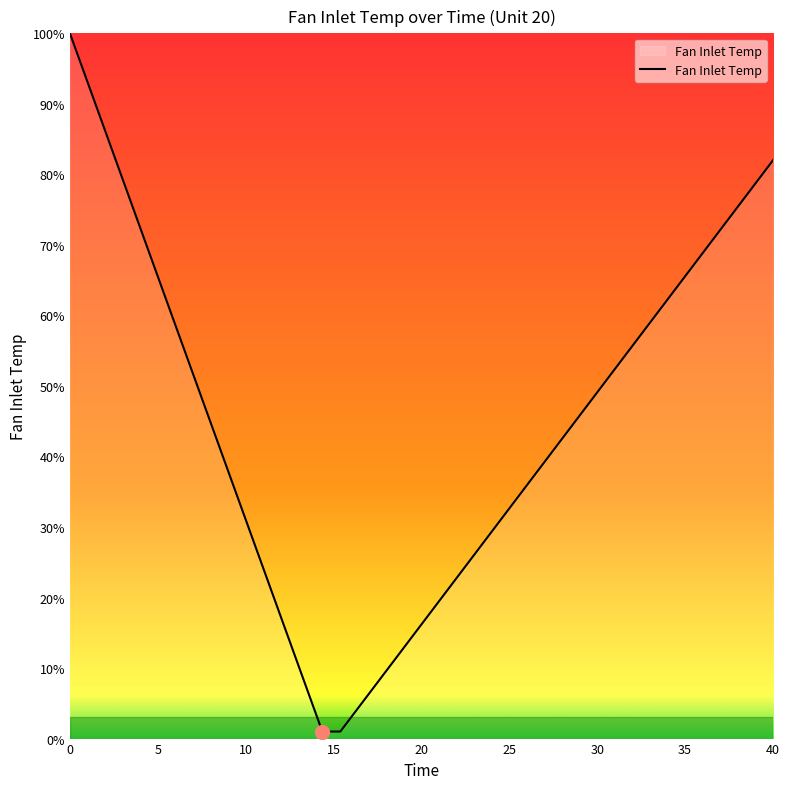

What is the maximum value shown in the chart?

100.0